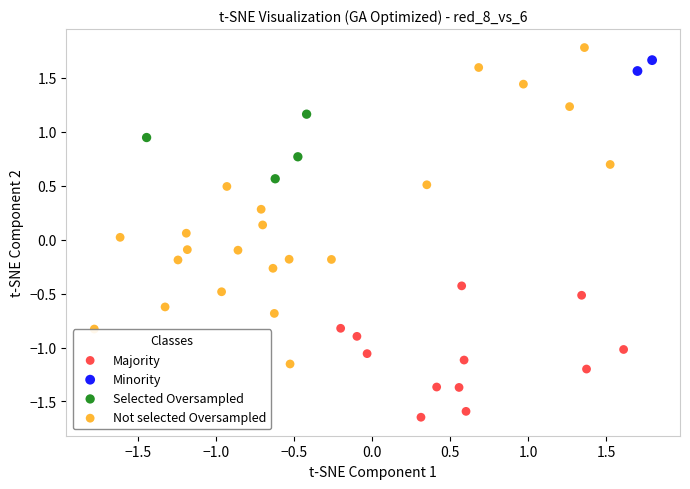

Which series reaches the minimum Y coordinate?

Majority